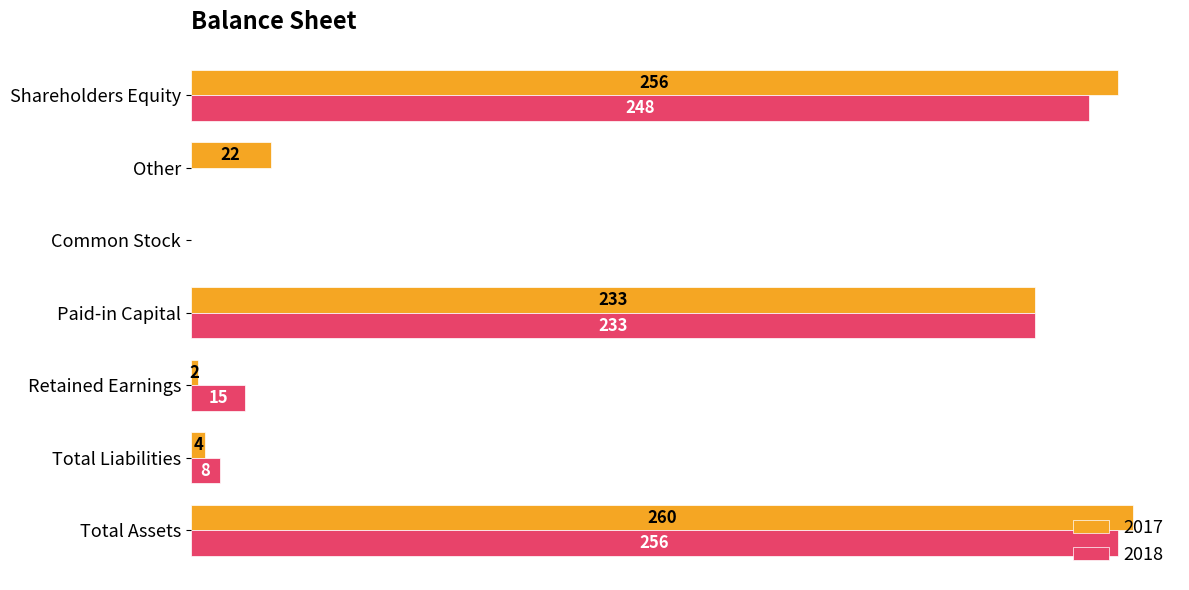

At which category is the sum across all series the highest?

Total Assets